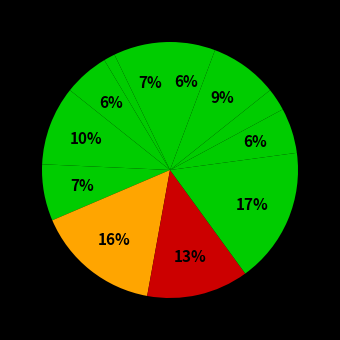

Count the number of slices in the pie.

12